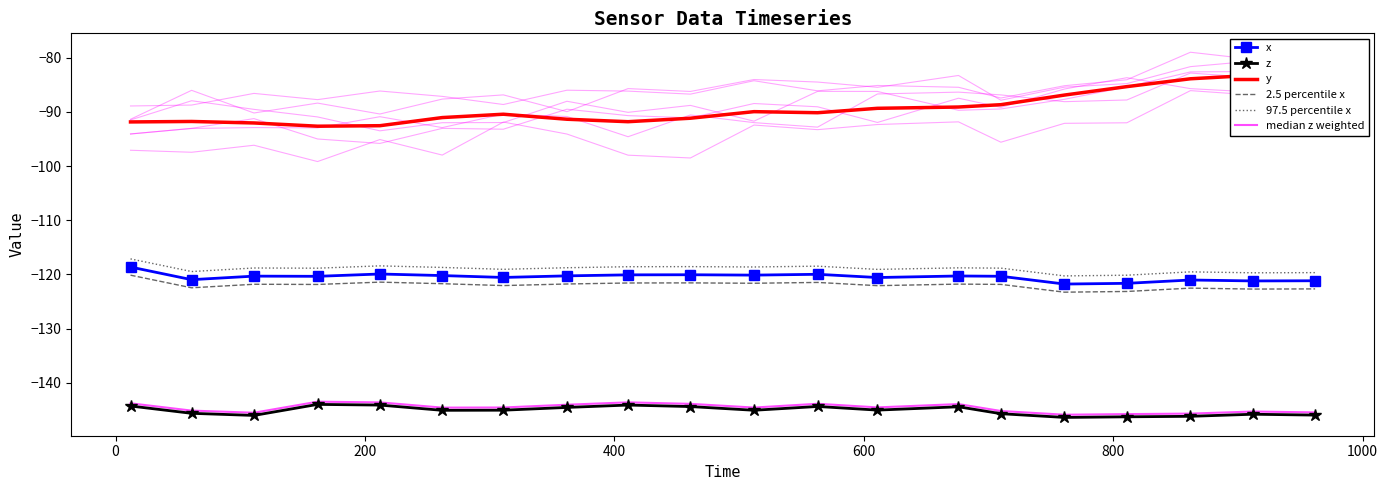

True or false: 97.5 percentile x and median z weighted cross at least once.

False